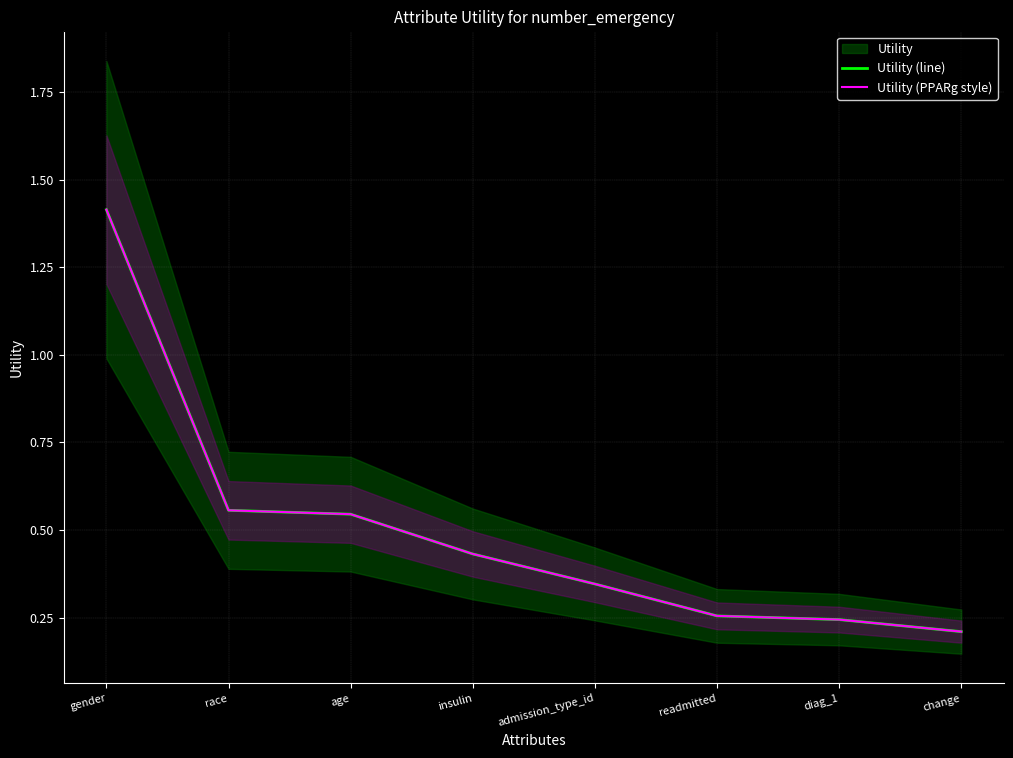

What is the difference between the Utility (PPARg style) values at diag_1 and insulin?

0.2